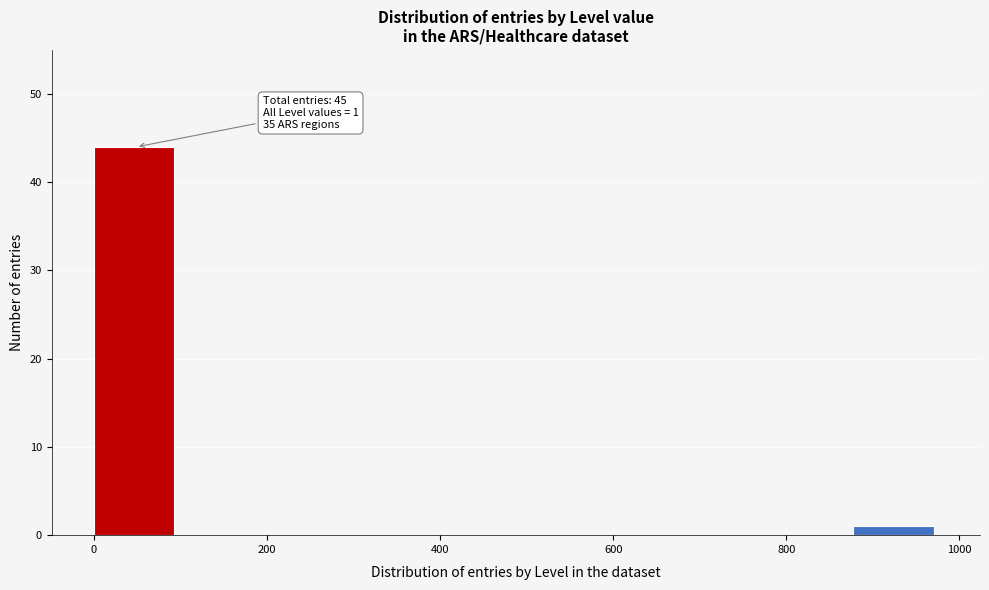

Over which range of the x-axis is the bar tallest?

0 to 100